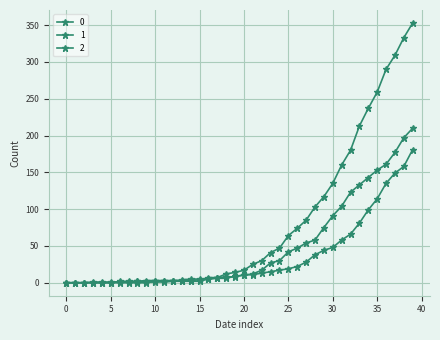

True or false: 1 and 2 intersect in this chart.

True